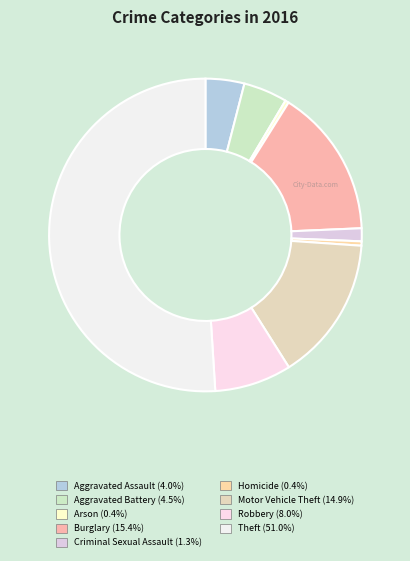

How many segments does this pie chart have?

9